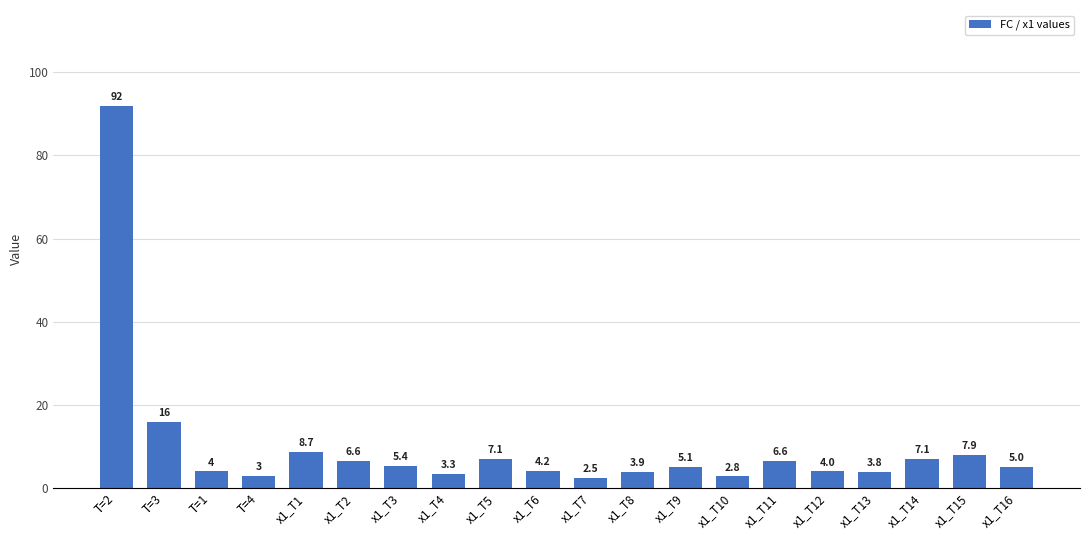

What is the label of the 15th bar from the left?

x1_T11